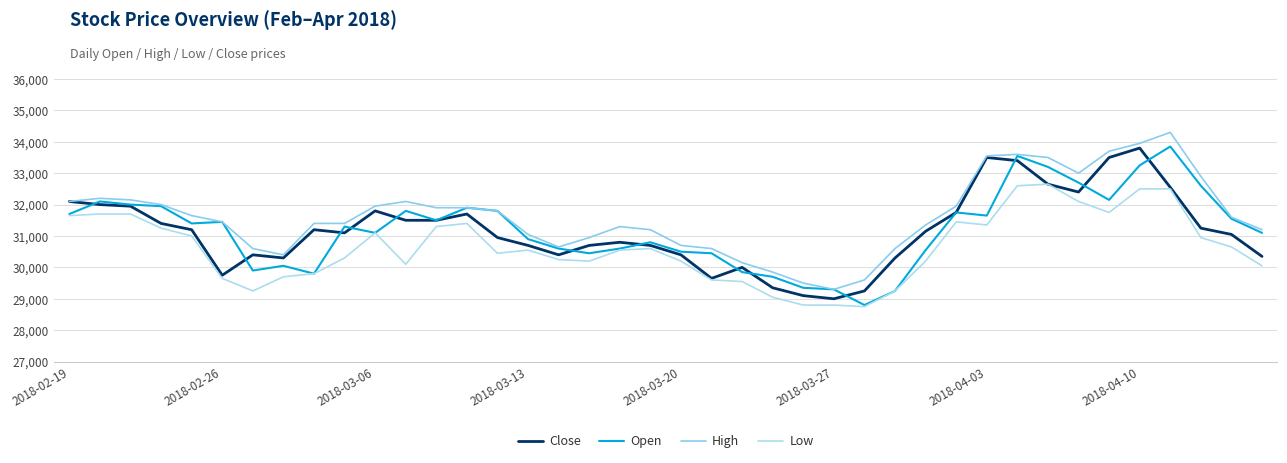

True or false: High and Low cross at least once.

False